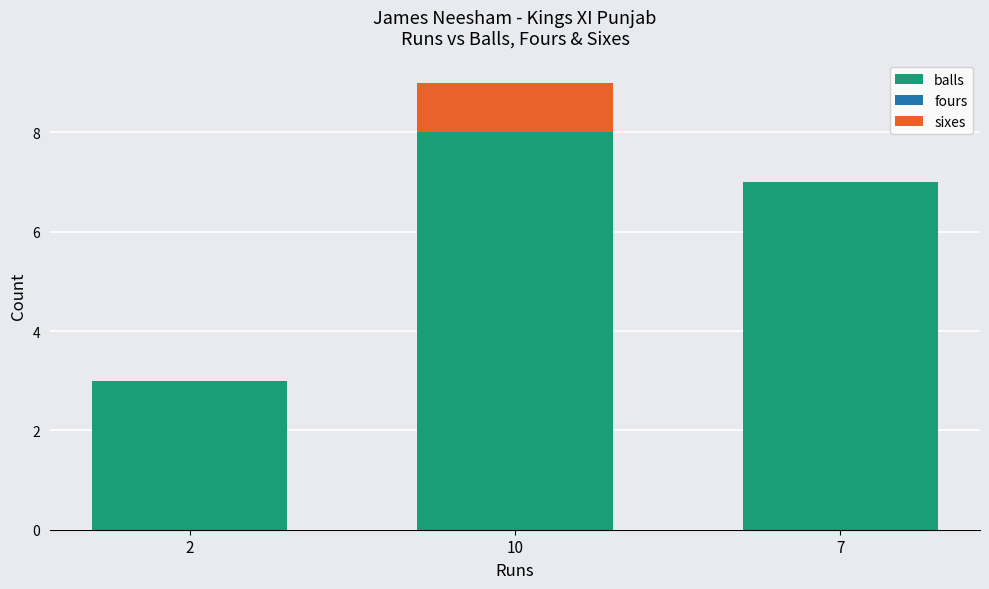

At which category is the sum across all series the highest?

10